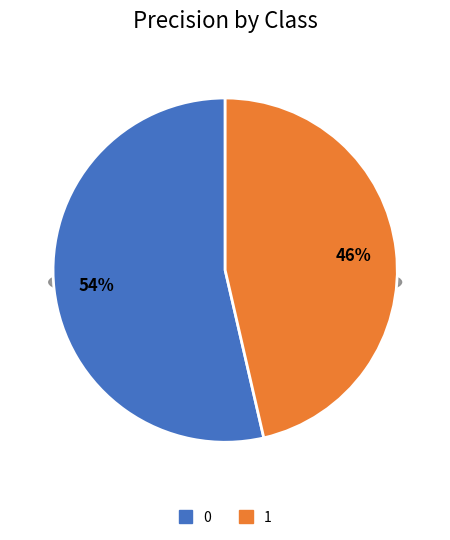

True or false: 0 accounts for 68% of the total.

False